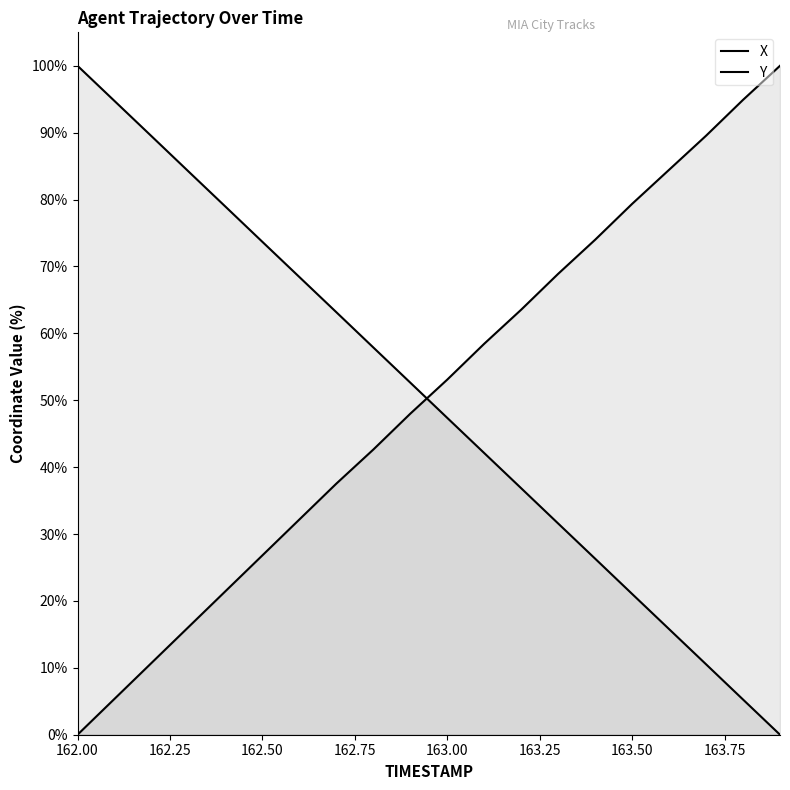

What is the difference between the second highest and second lowest values in the Y series?

89.5